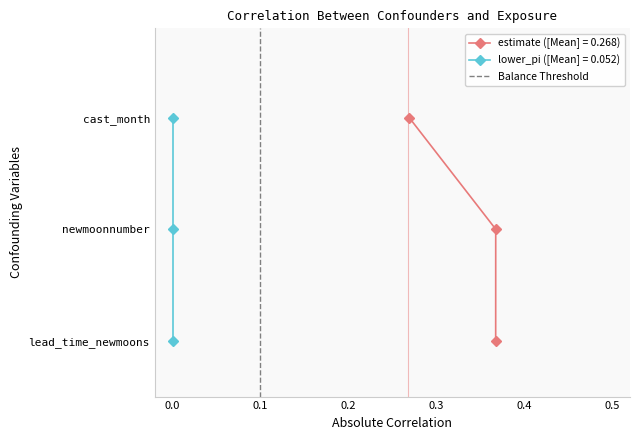

What is the sum of the values at −0.1 and 0.0?

1